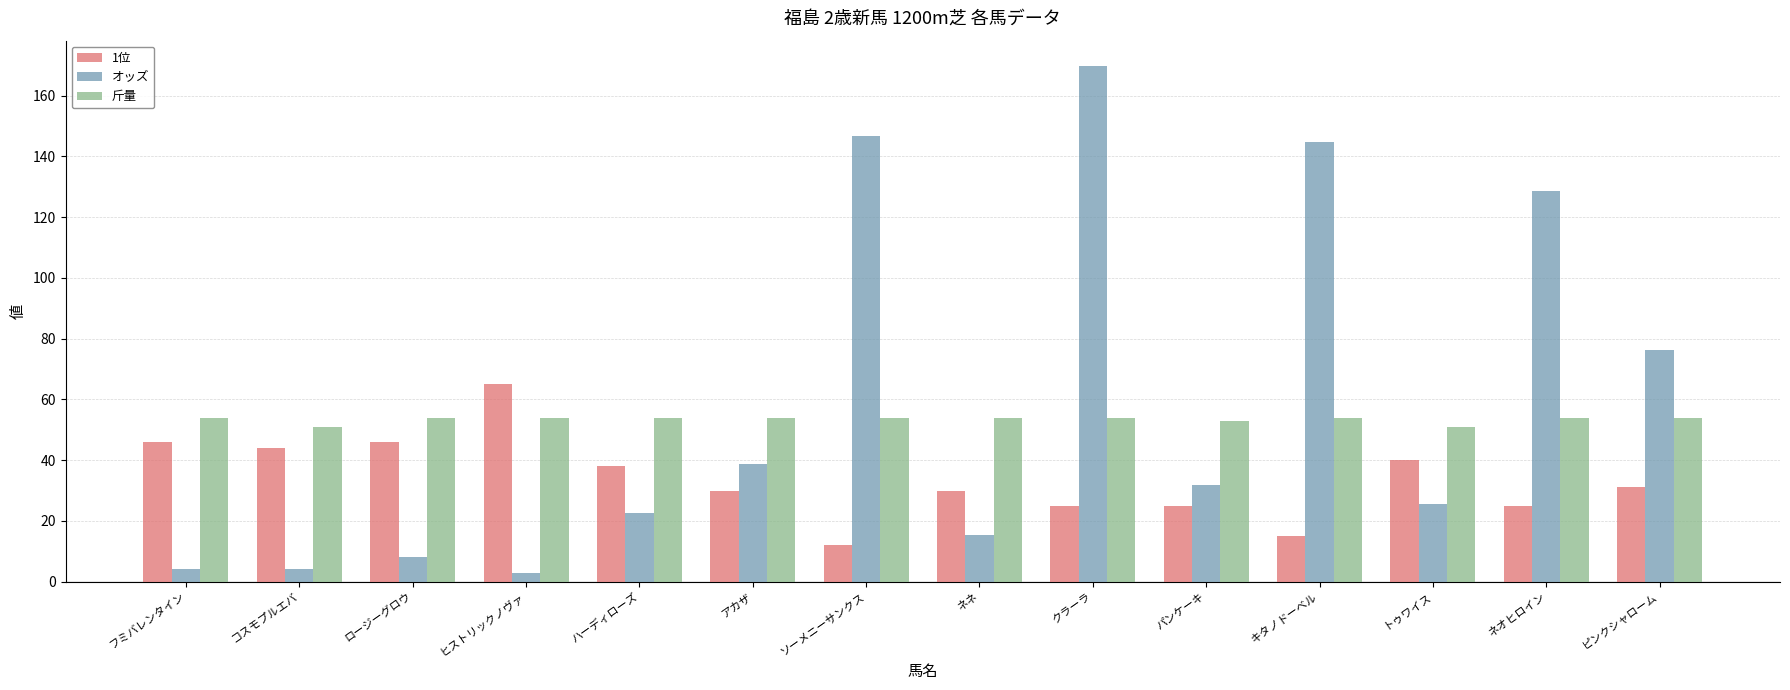

What is the value of the 斤量 bar at the 1st from the left?

54.0